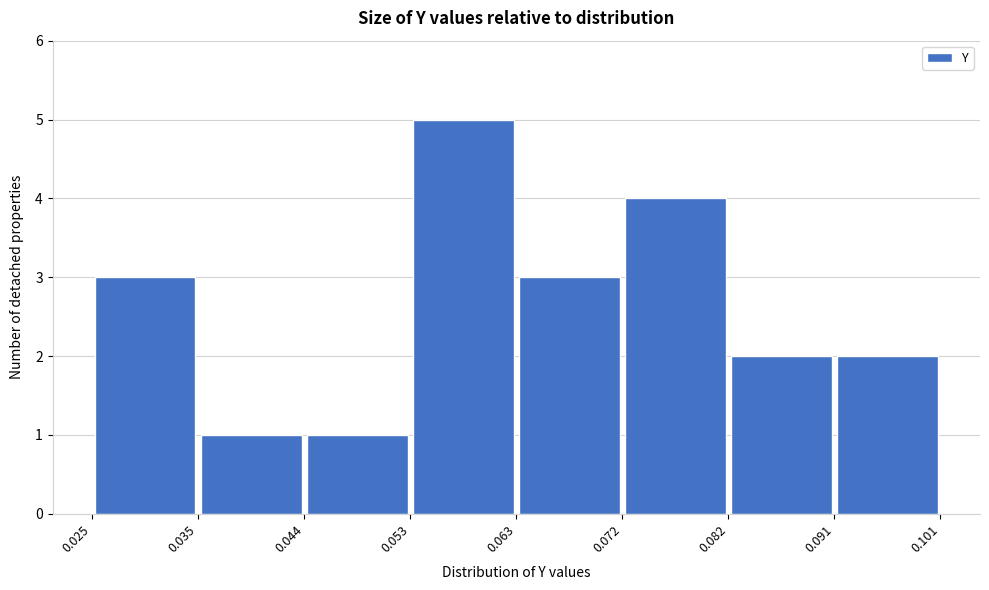

What is the height of the bar covering 0.044 to 0.053 on the x-axis? The values are not printed on the chart, so give them approximately, as read against the axis.

1